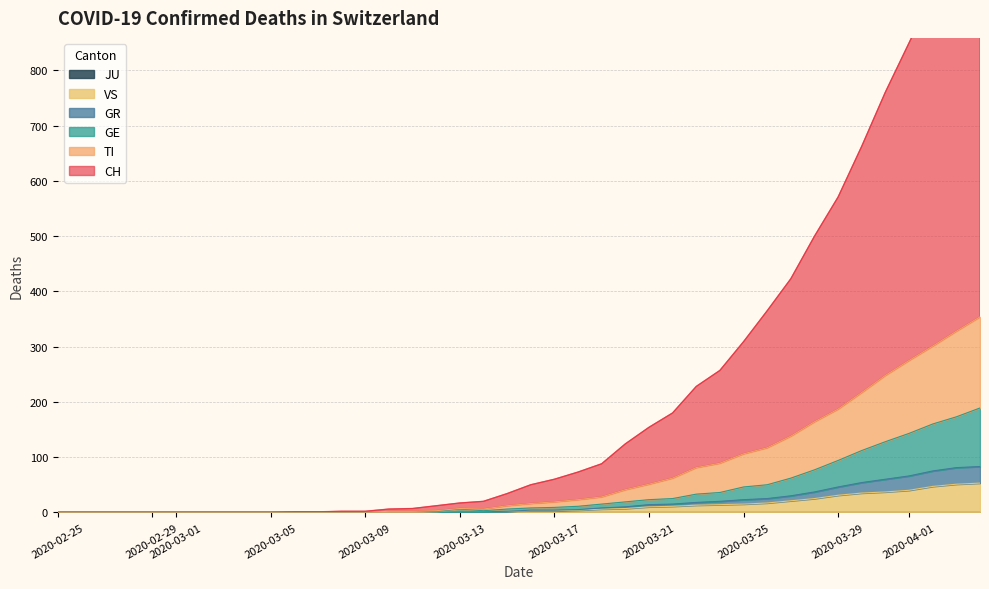

What is the highest value of the VS series?

53